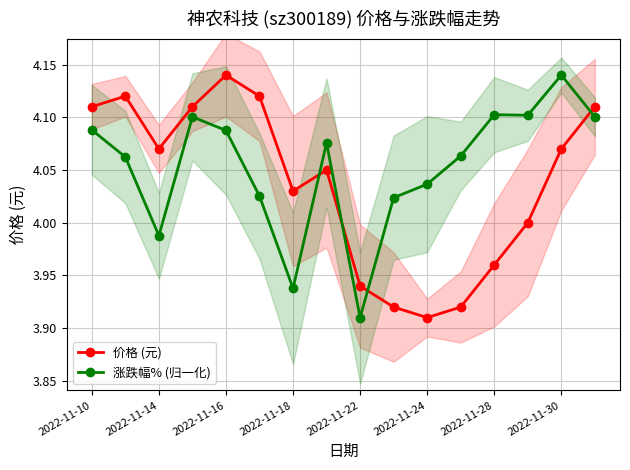

Reading left to right, transcribe all the data shown in this chart.

价格 (元): 4.1	4.1	4.1	4.1	4.1	4.1	4.0	4.0	3.9	3.9	3.9	3.9	4.0	4.0	4.1	4.1
涨跌幅% (归一化): 4.1	4.1	4.0	4.1	4.1	4.0	3.9	4.1	3.9	4.0	4.0	4.1	4.1	4.1	4.1	4.1